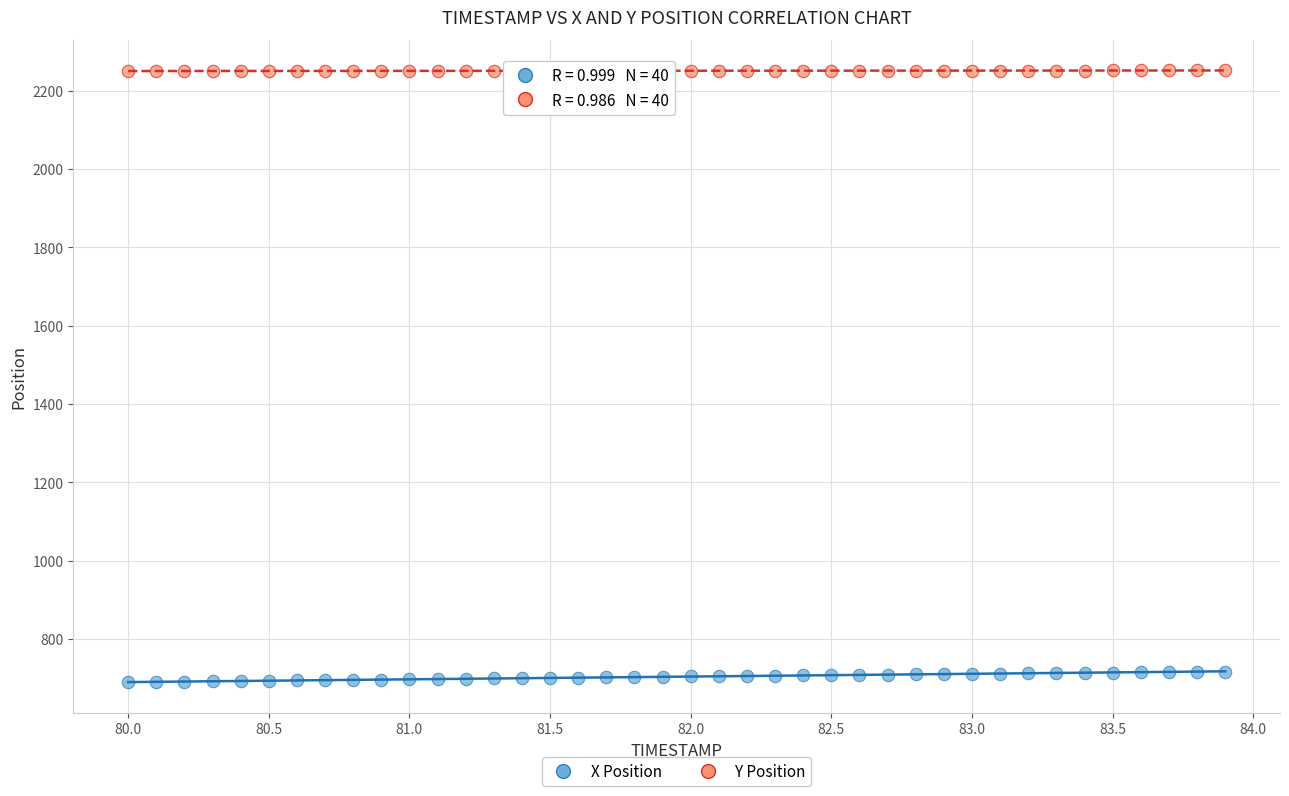

Which series reaches the maximum Y coordinate?

Y Position